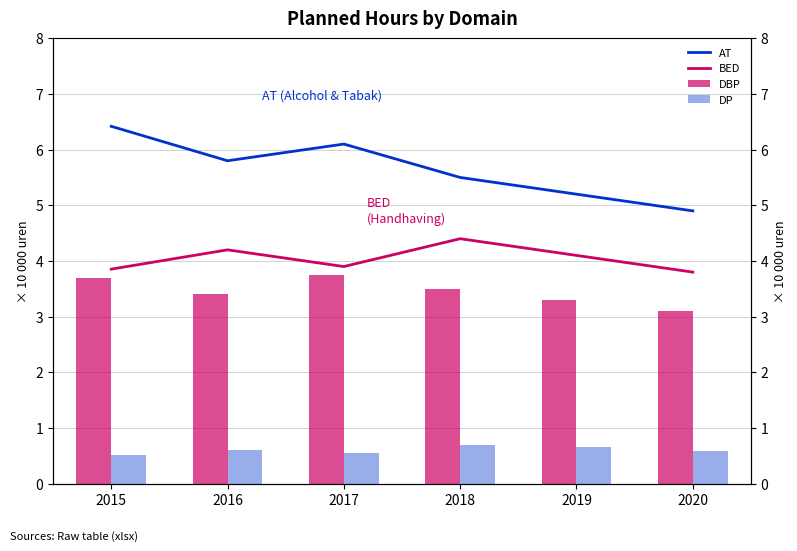

List the labels in order of BED value, largest first.

2018, 2016, 2019, 2017, 2015, 2020